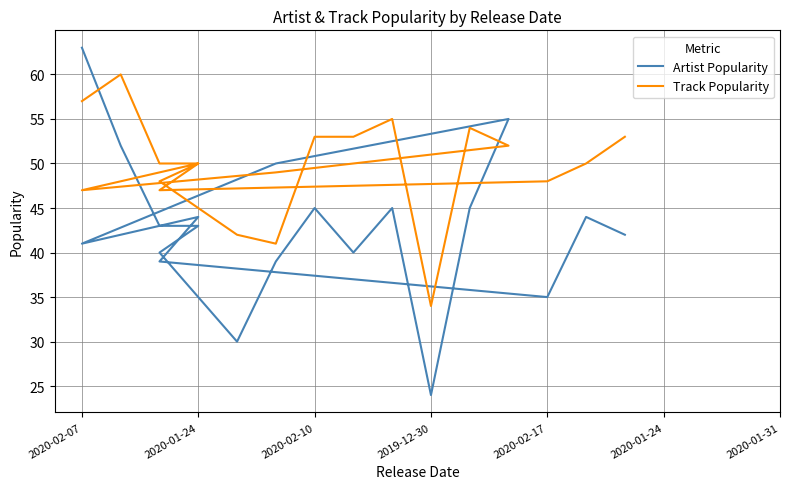

Reading left to right, transcribe all the data shown in this chart.

Artist Popularity: 63	52	43	43	40	30	39	45	40	45	24	45	55	50	41	44	39	35	44	42
Track Popularity: 57	60	50	50	48	42	41	53	53	55	34	54	52	49	47	50	47	48	50	53